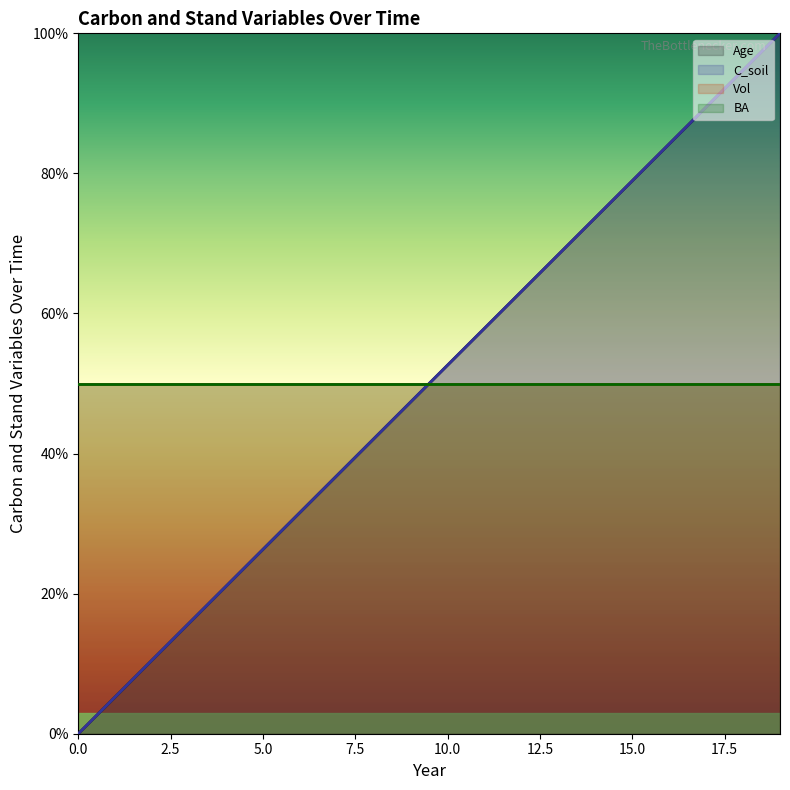

Rank the categories by Age value from highest to lowest.

19, 18, 17, 16, 15, 14, 13, 12, 11, 10, 9, 8, 7, 6, 5, 4, 3, 2, 1, 0